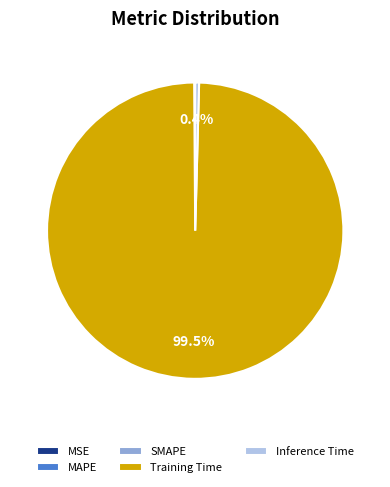

Which category has the biggest portion of the pie?

Training Time